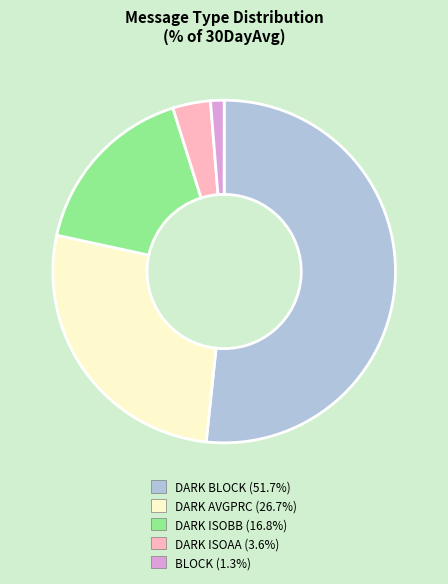

Does any single category account for the majority?

Yes